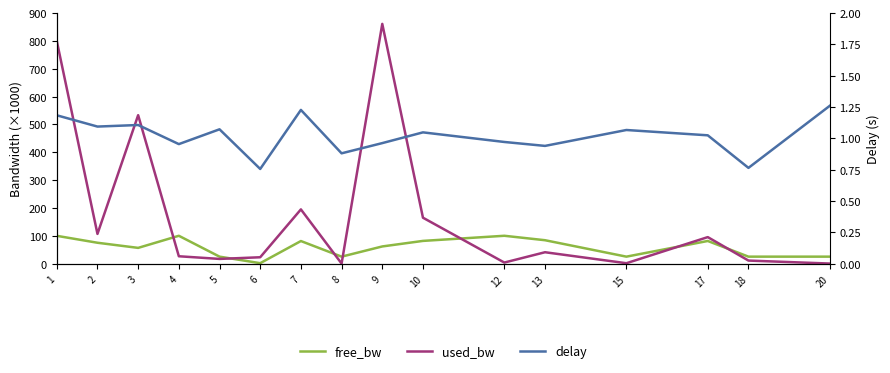

Reading right to left, list all the values displayed in this chart.

free_bw: 20=25.0	18=25.0	17=81.3	15=25.0	13=84.0	12=100.0	10=81.6	9=61.6	8=25.0	7=81.1	6=1.5	5=25.0	4=100.0	3=56.5	2=74.9	1=99.8
used_bw: 20=0.2	18=10.9	17=95.2	15=1.4	13=40.9	12=3.8	10=164.9	9=861.2	8=0.2	7=194.8	6=22.8	5=16.8	4=26.4	3=533.3	2=106.7	1=799.8
delay: 20=1.3	18=0.8	17=1.0	15=1.1	13=0.9	12=1.0	10=1.0	9=1.0	8=0.9	7=1.2	6=0.8	5=1.1	4=1.0	3=1.1	2=1.1	1=1.2